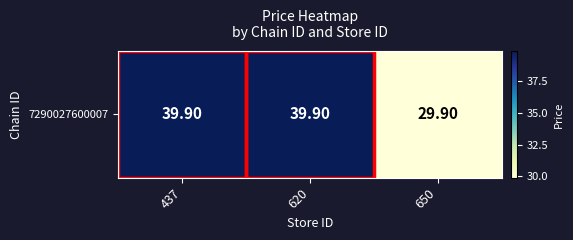

How many categories are shown in the chart?

3